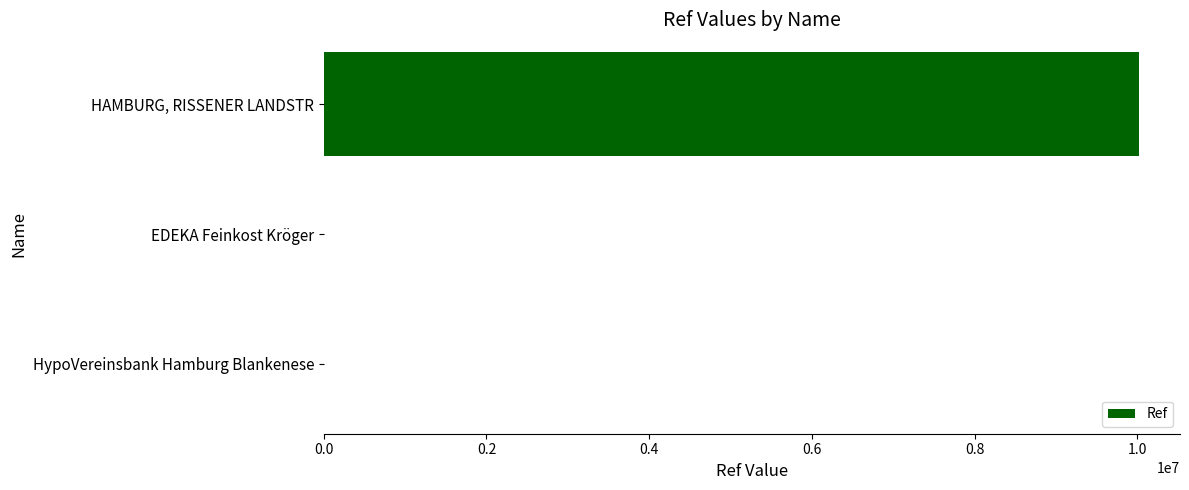

Which has a higher value, HAMBURG, RISSENER LANDSTR or HypoVereinsbank Hamburg Blankenese?

HAMBURG, RISSENER LANDSTR